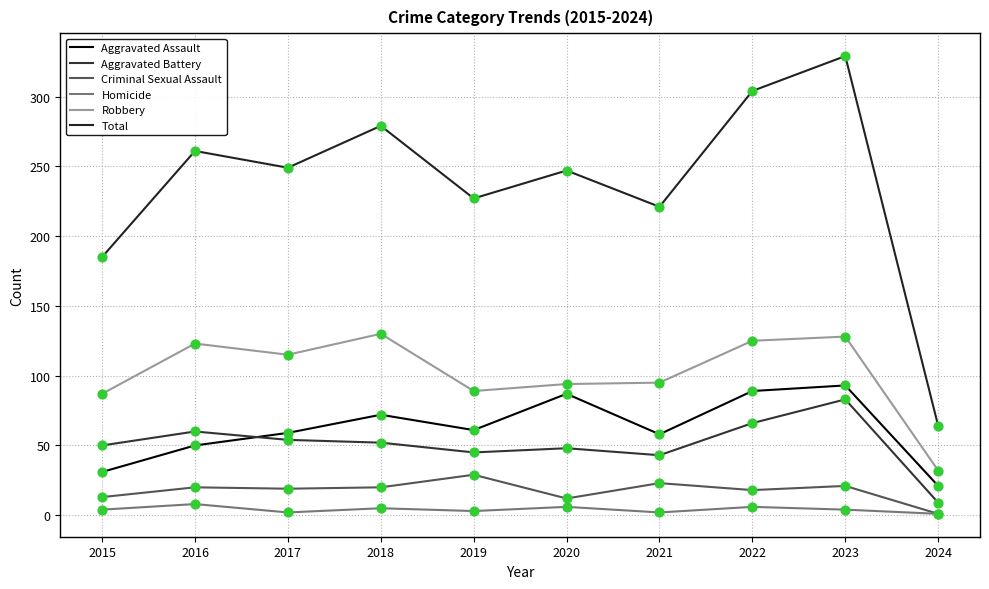

Which series has the largest total across all categories?

Total